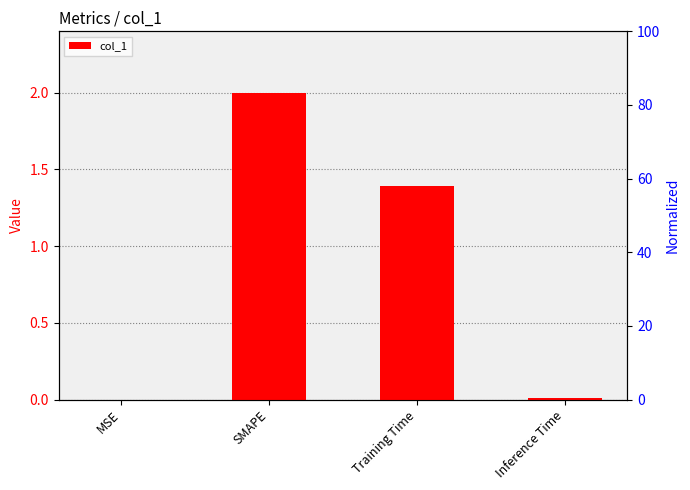

Reading left to right, extract all data points from this chart.

0.0	2.0	1.4	0.0